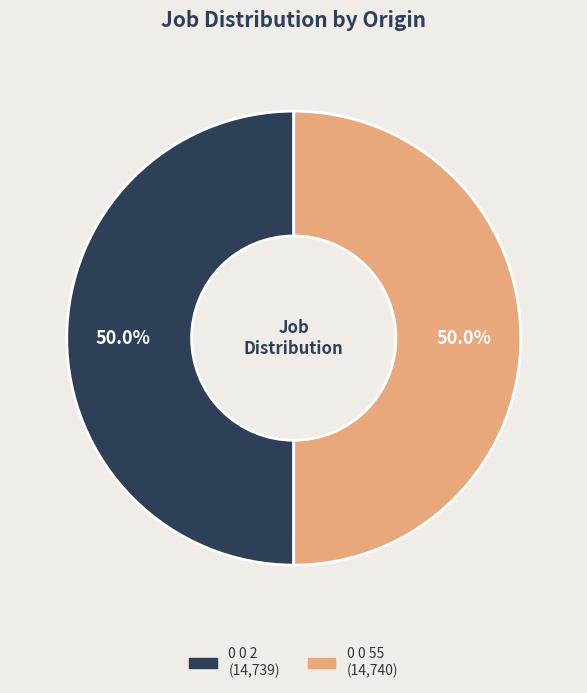

To the nearest percent, what is the average slice percentage?

50%